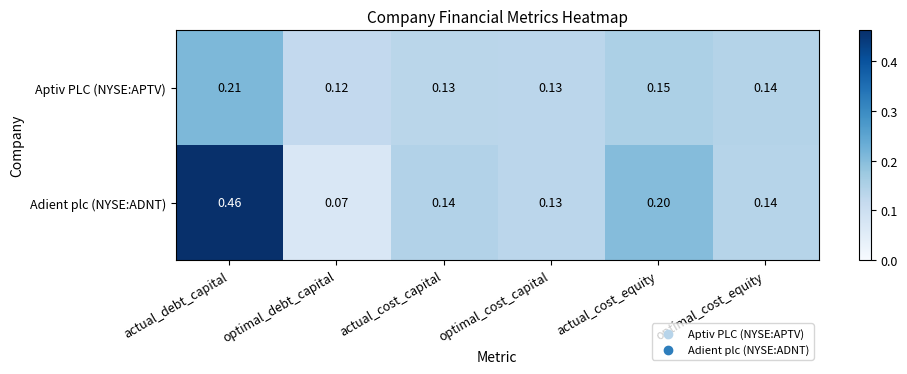

Which category has the lowest value in the Adient plc (NYSE:ADNT) series?

optimal_debt_capital